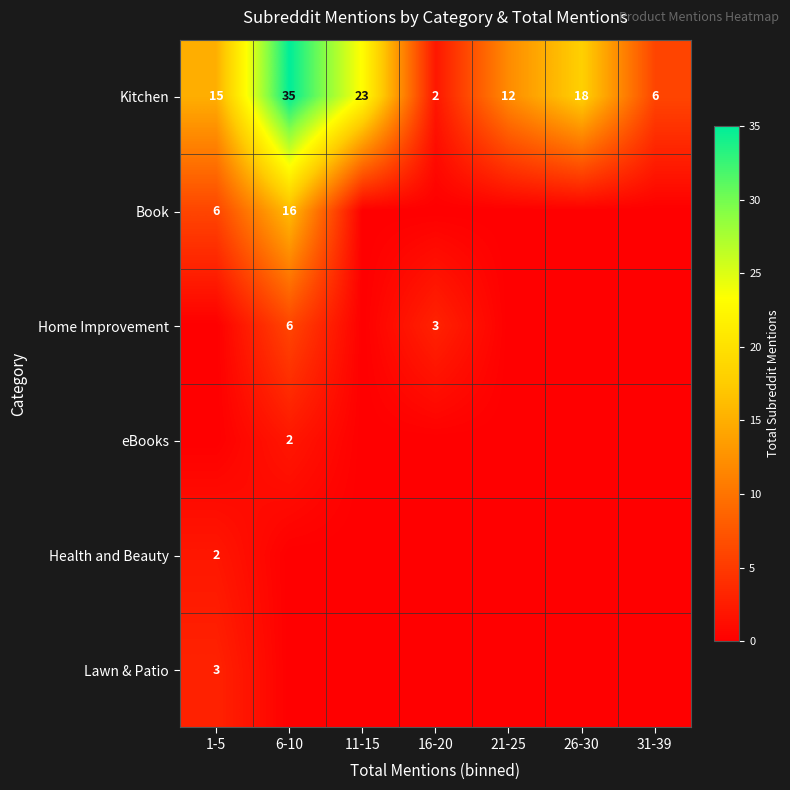

List the labels in order of Kitchen value, largest first.

6-10, 11-15, 26-30, 1-5, 21-25, 31-39, 16-20